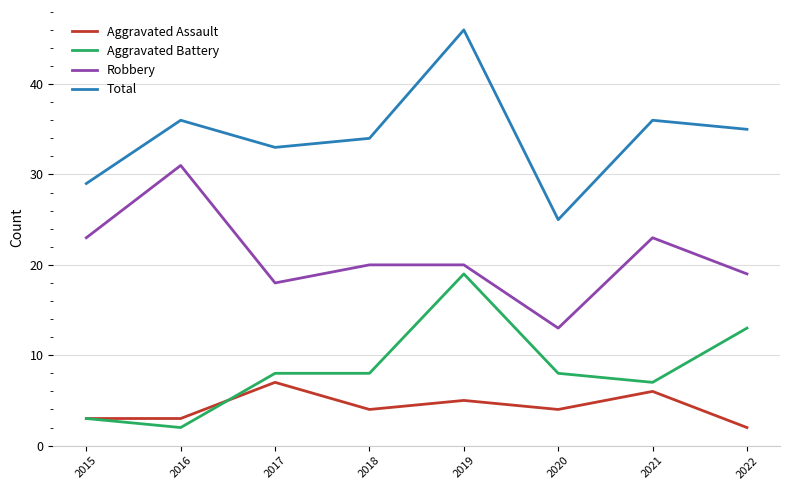

What is the total value across all series at 2021?

72